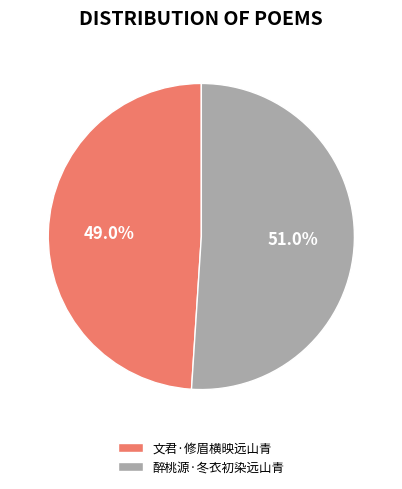

Which category has the biggest portion of the pie?

醉桃源·冬衣初染远山青